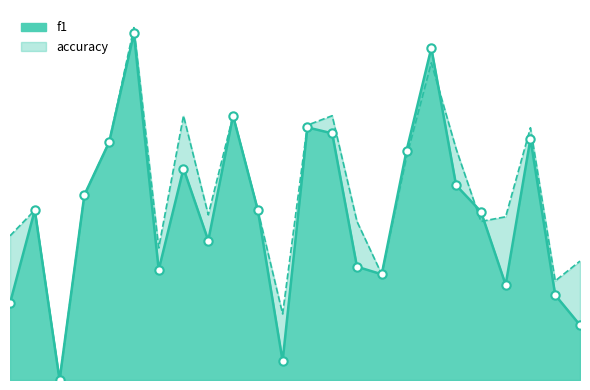

What are all the series names shown in the legend?

f1, accuracy